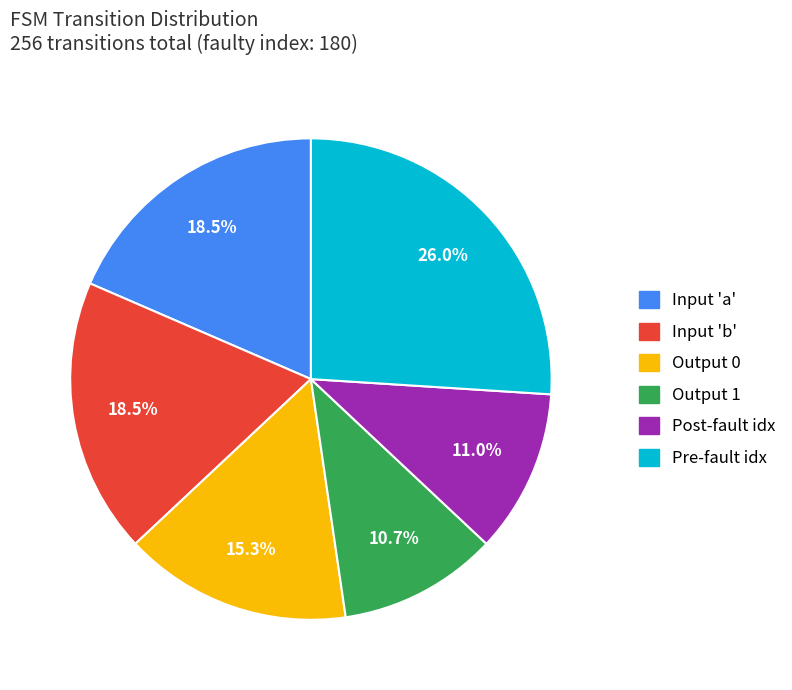

How many segments does this pie chart have?

6